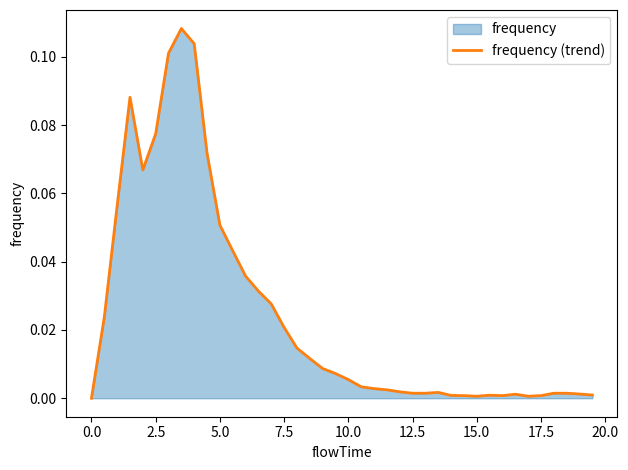

True or false: the data shows 0.0 at 17.5.

True